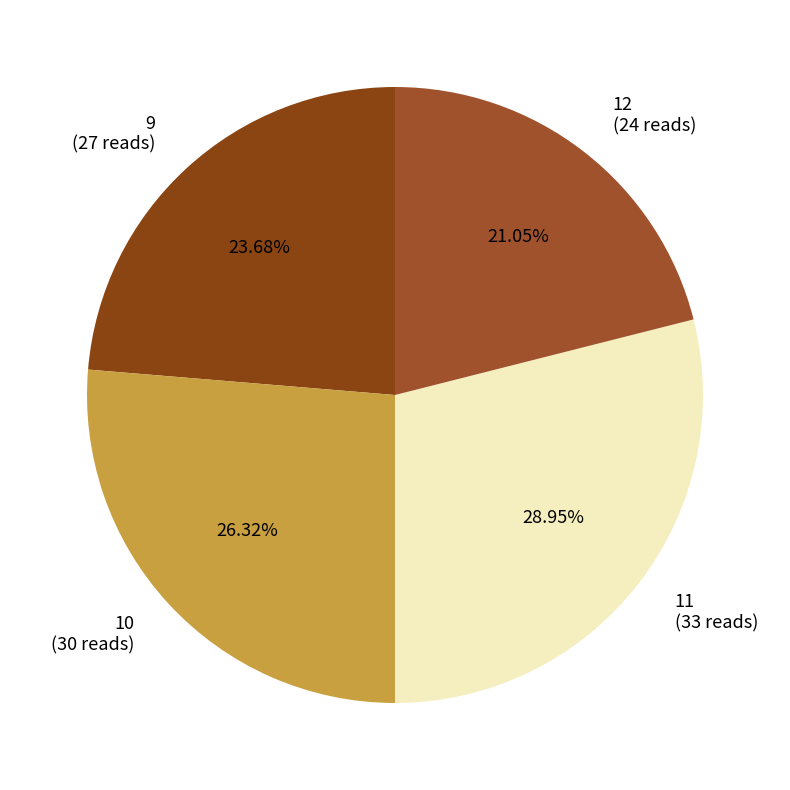

To the nearest percent, what is the difference between the largest and smallest slice percentages?

8%